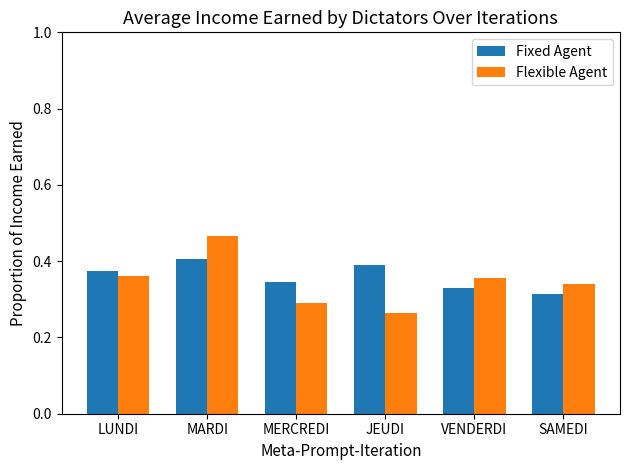

Which series has the widest spread of values?

Flexible Agent